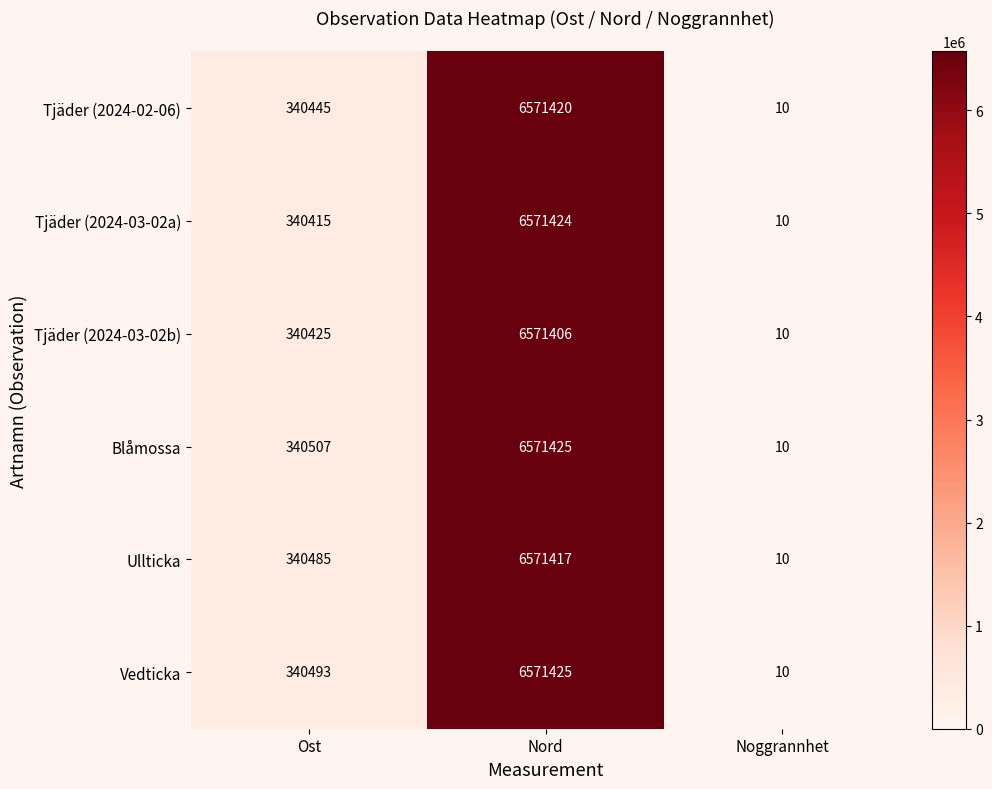

How many categories are shown in the chart?

3